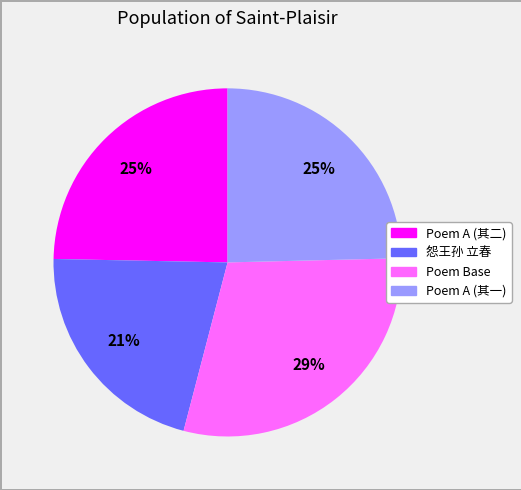

To the nearest percent, what is the average slice percentage?

25%